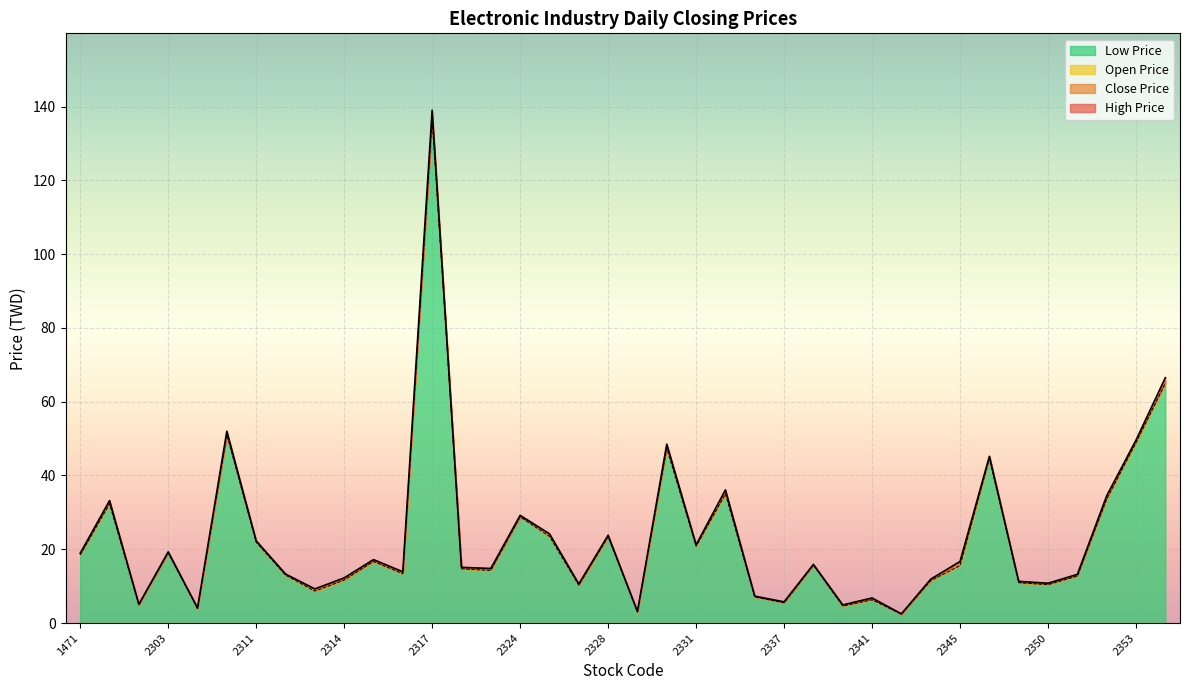

At how many categories does at least one series exceed 6?

32